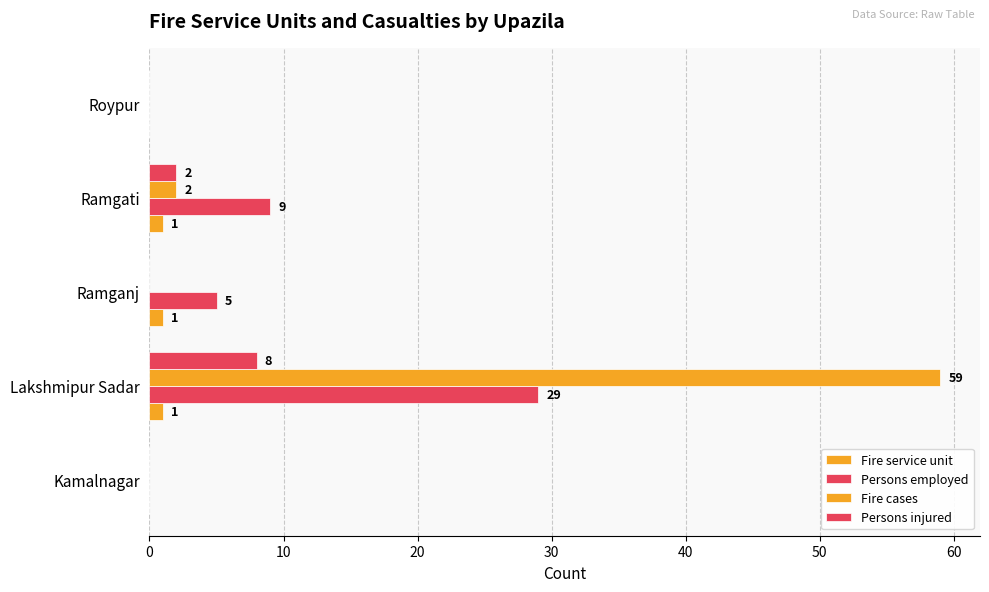

How many distinct data groups are displayed?

4